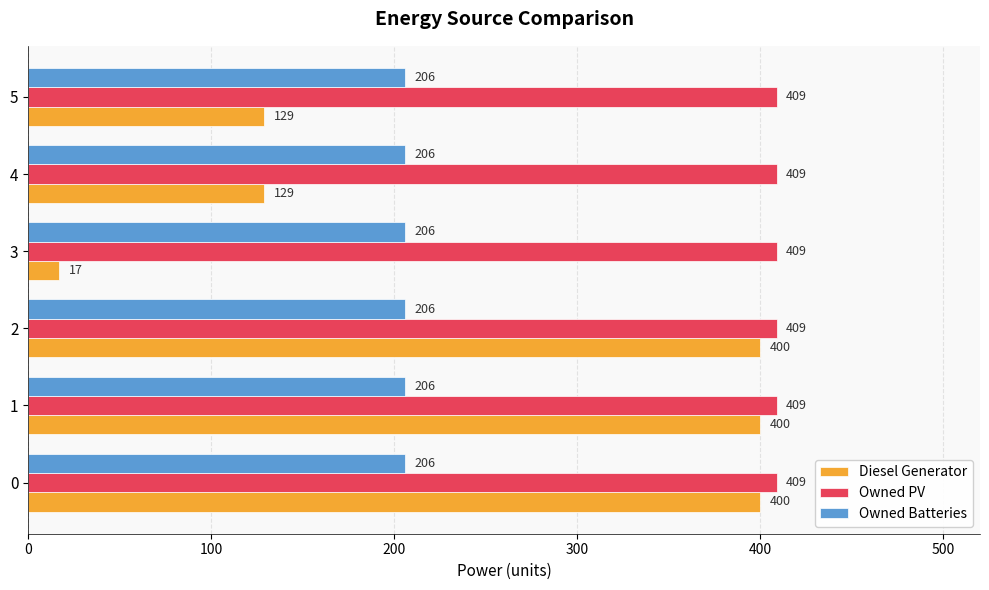

What is the difference between the highest and lowest values at 4?

280